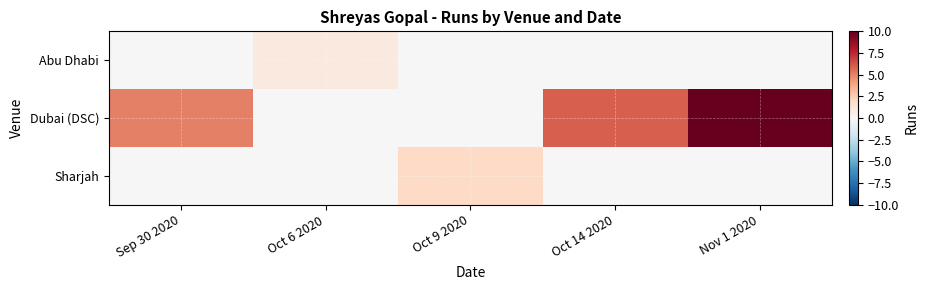

Rank the series by their maximum value, from highest to lowest.

Dubai (DSC), Sharjah, Abu Dhabi